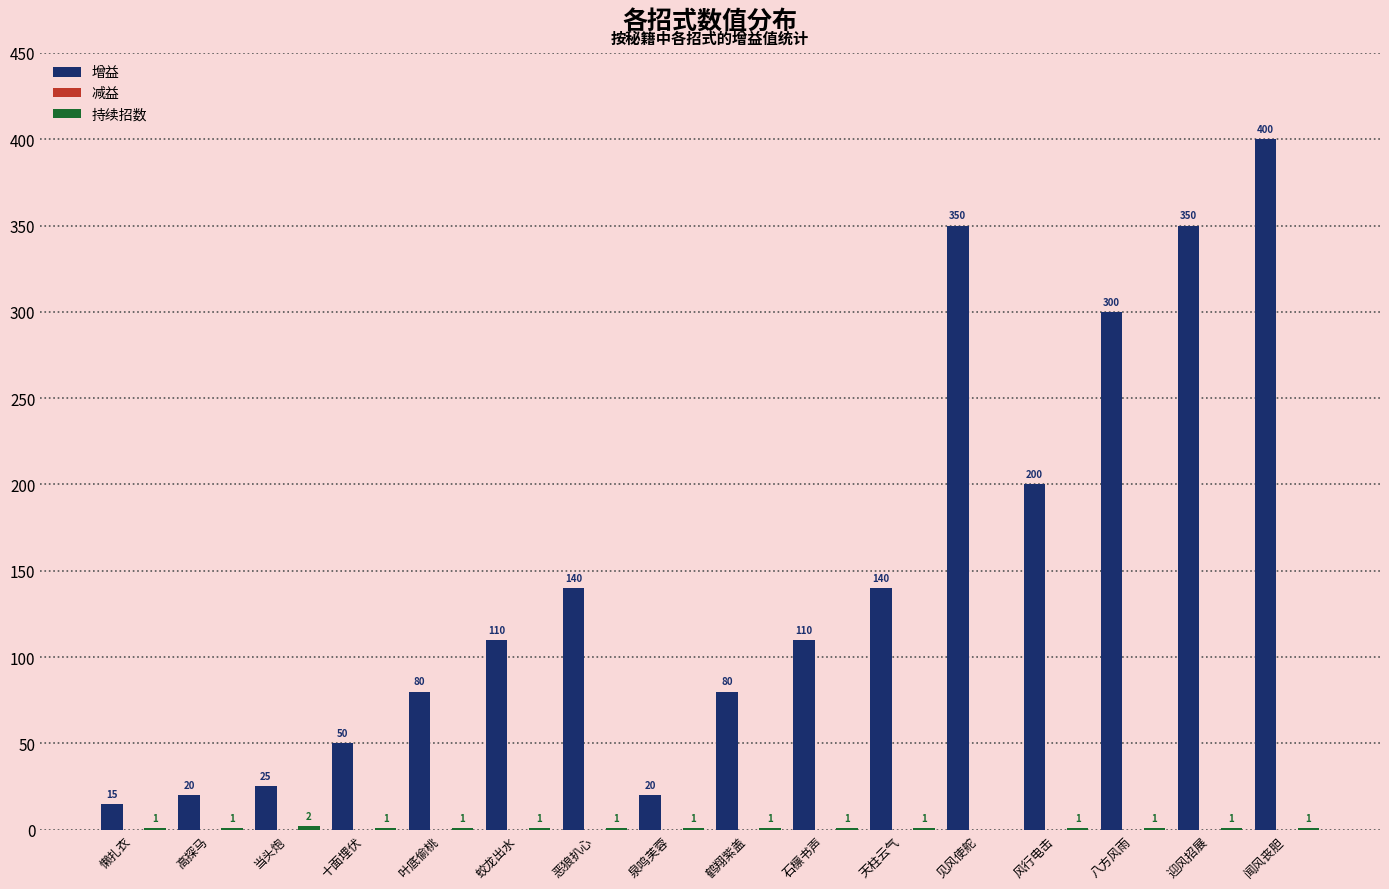

At which category is the sum across all series the highest?

闻风丧胆